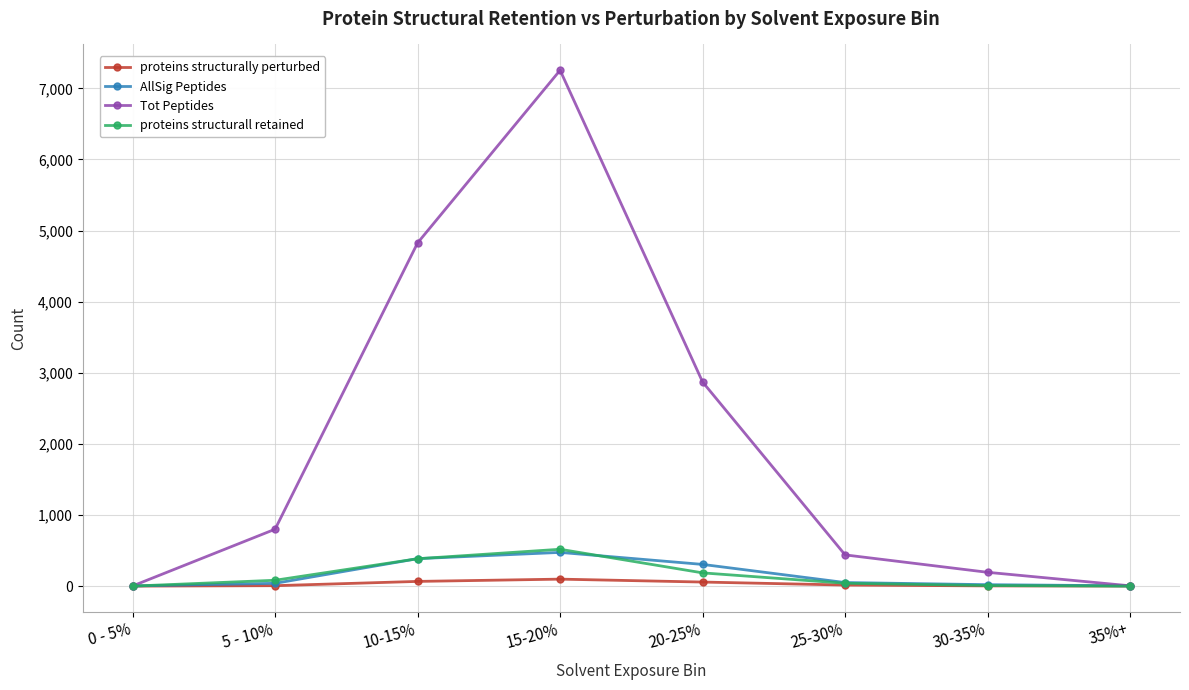

What is the difference between the proteins structurall retained values at 10-15% and 0 - 5%?

385